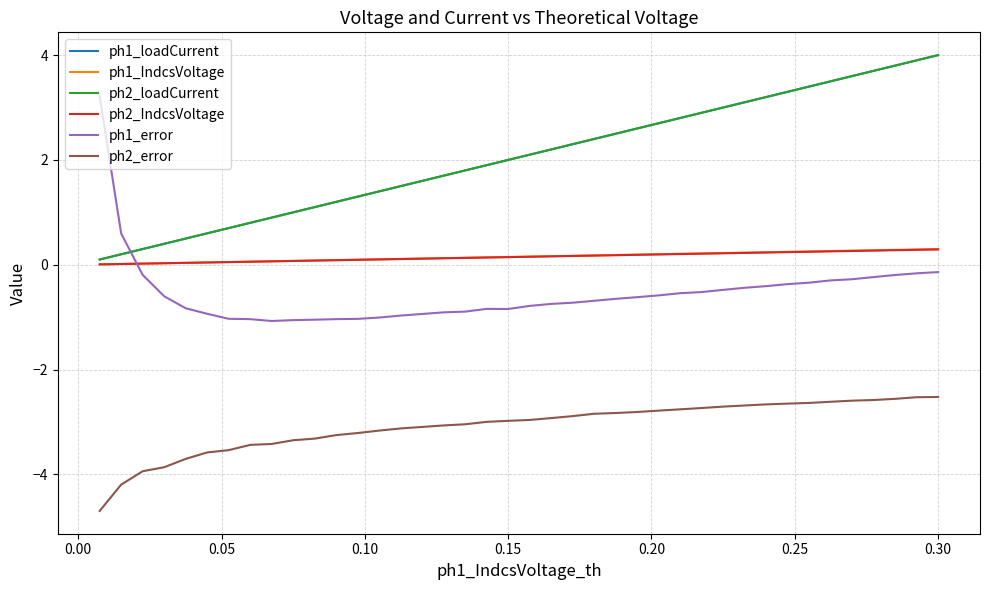

Count the number of data series in this chart.

6